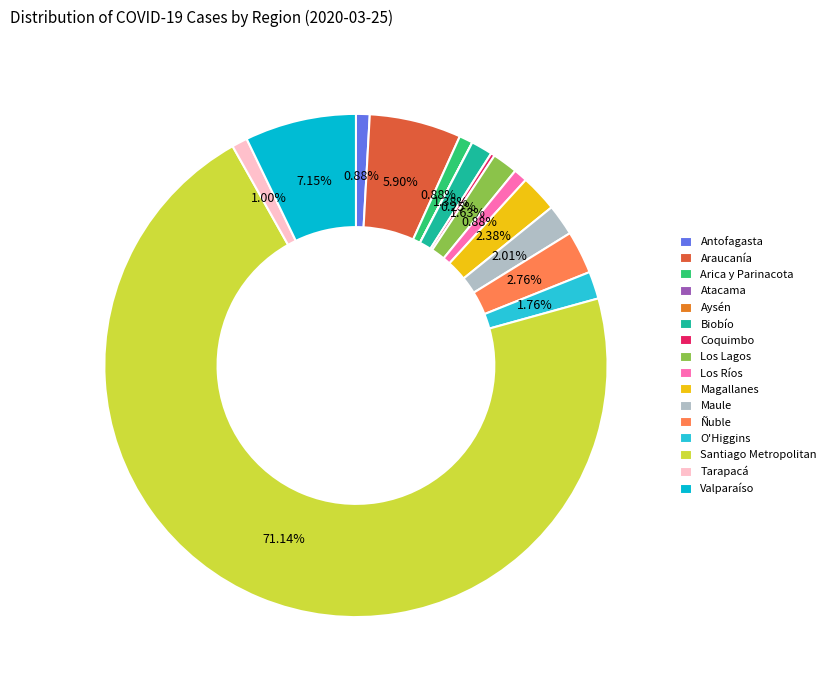

How many slices are in this pie chart?

16